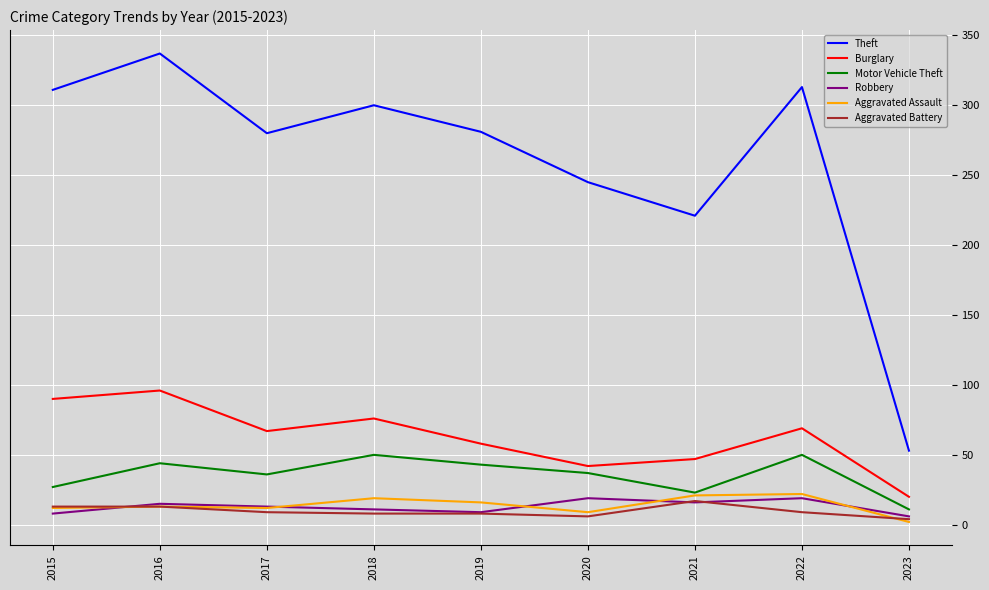

Is the value of Aggravated Assault at 2018 greater than the value of Robbery at 2015?

Yes